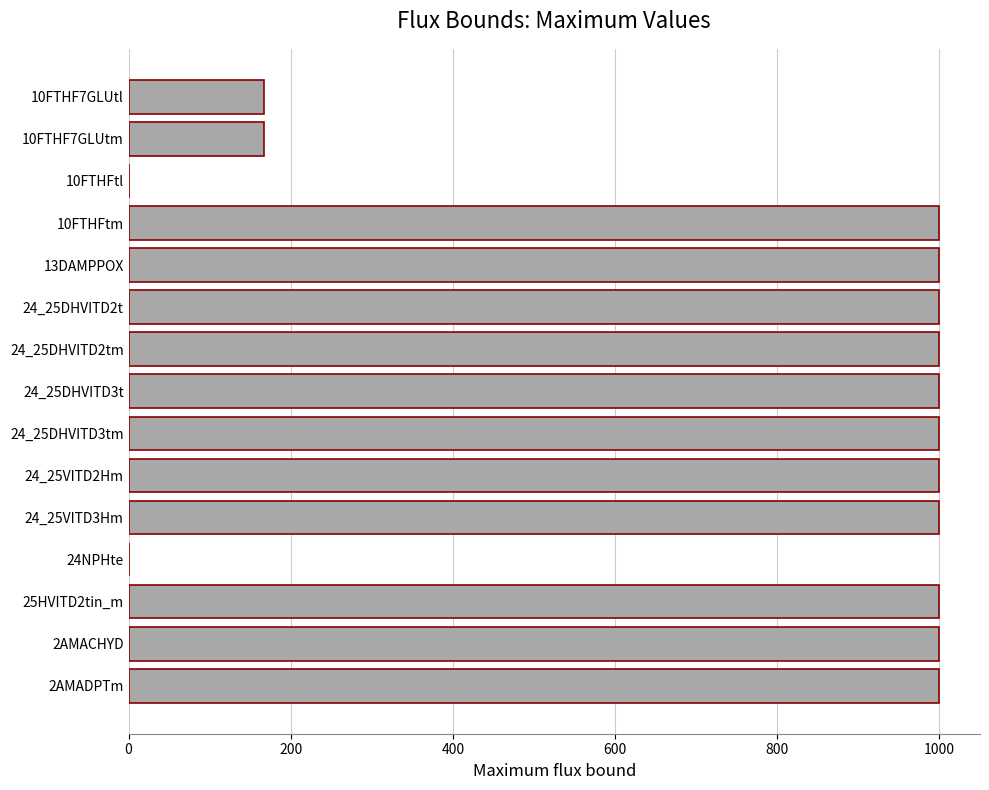

Reading top to bottom, transcribe all the data shown in this chart.

10FTHF7GLUtl=166.7	10FTHF7GLUtm=166.7	10FTHFtl=0.0	10FTHFtm=1000.0	13DAMPPOX=1000.0	24_25DHVITD2t=1000.0	24_25DHVITD2tm=1000.0	24_25DHVITD3t=1000.0	24_25DHVITD3tm=1000.0	24_25VITD2Hm=1000.0	24_25VITD3Hm=1000.0	24NPHte=0.0	25HVITD2tin_m=1000.0	2AMACHYD=1000.0	2AMADPTm=1000.0